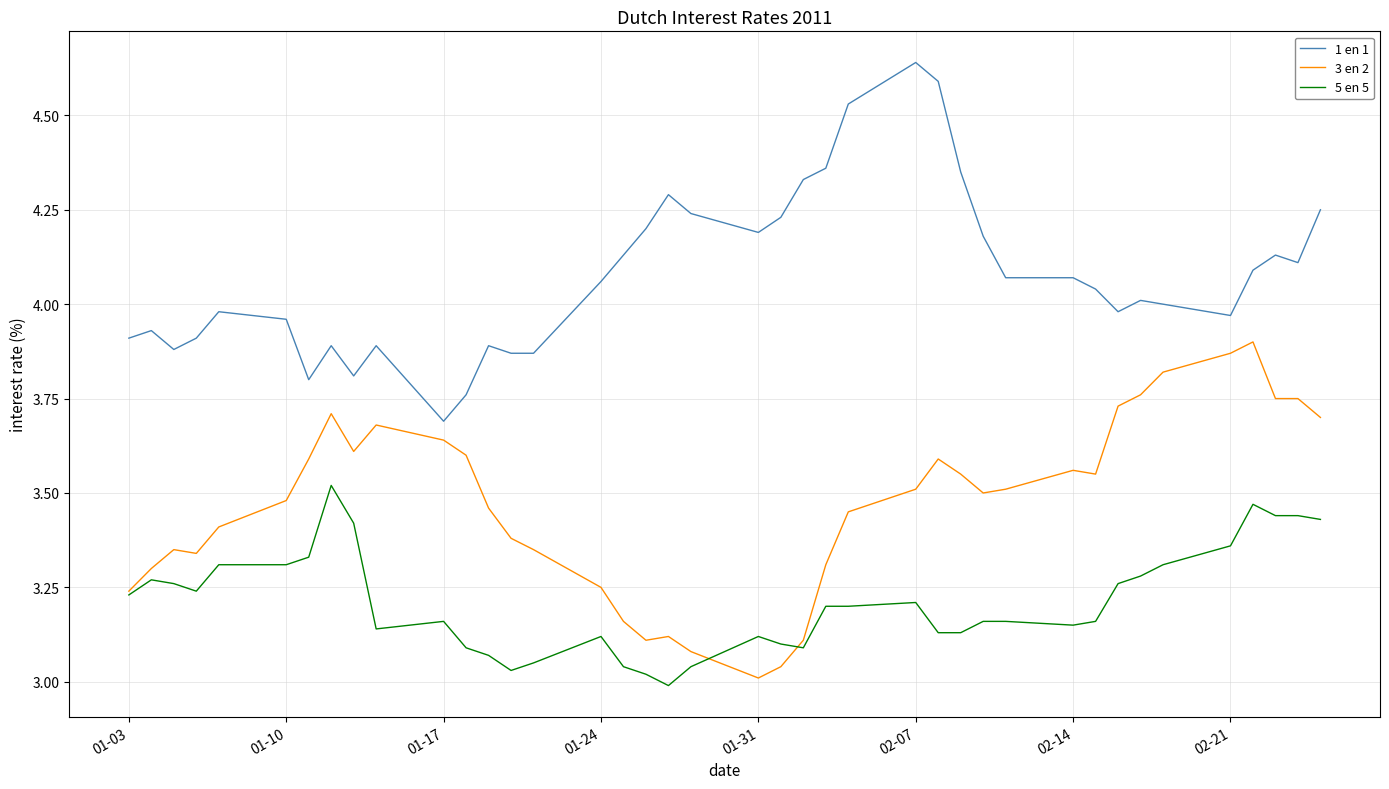

Rank the series by their maximum value, from highest to lowest.

1 en 1, 3 en 2, 5 en 5